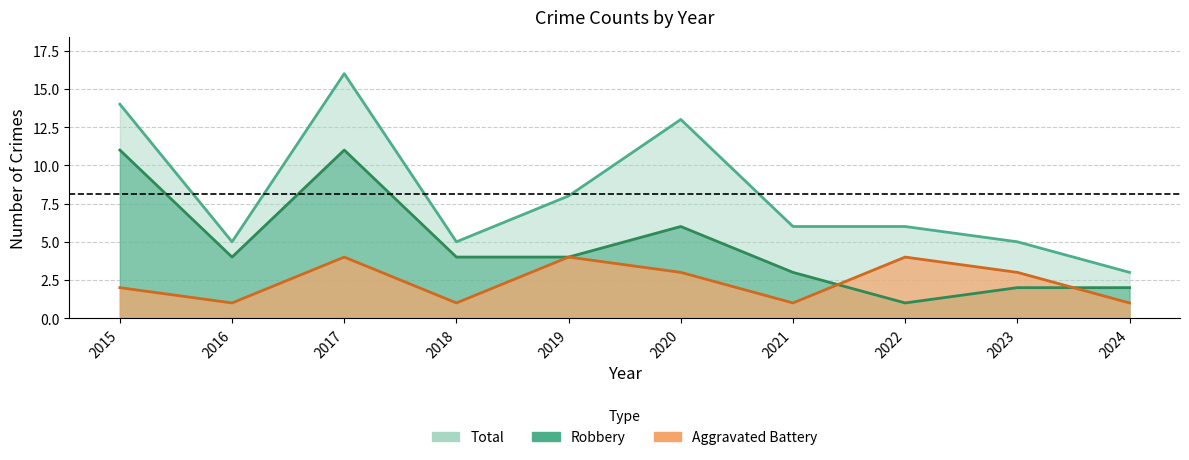

What is the sum of the Aggravated Battery values at 2023 and 2020?

6